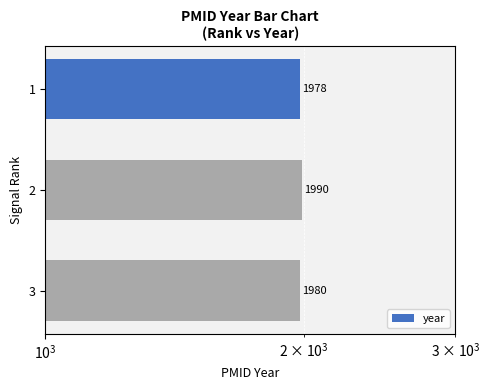

Does the chart contain any negative values?

No